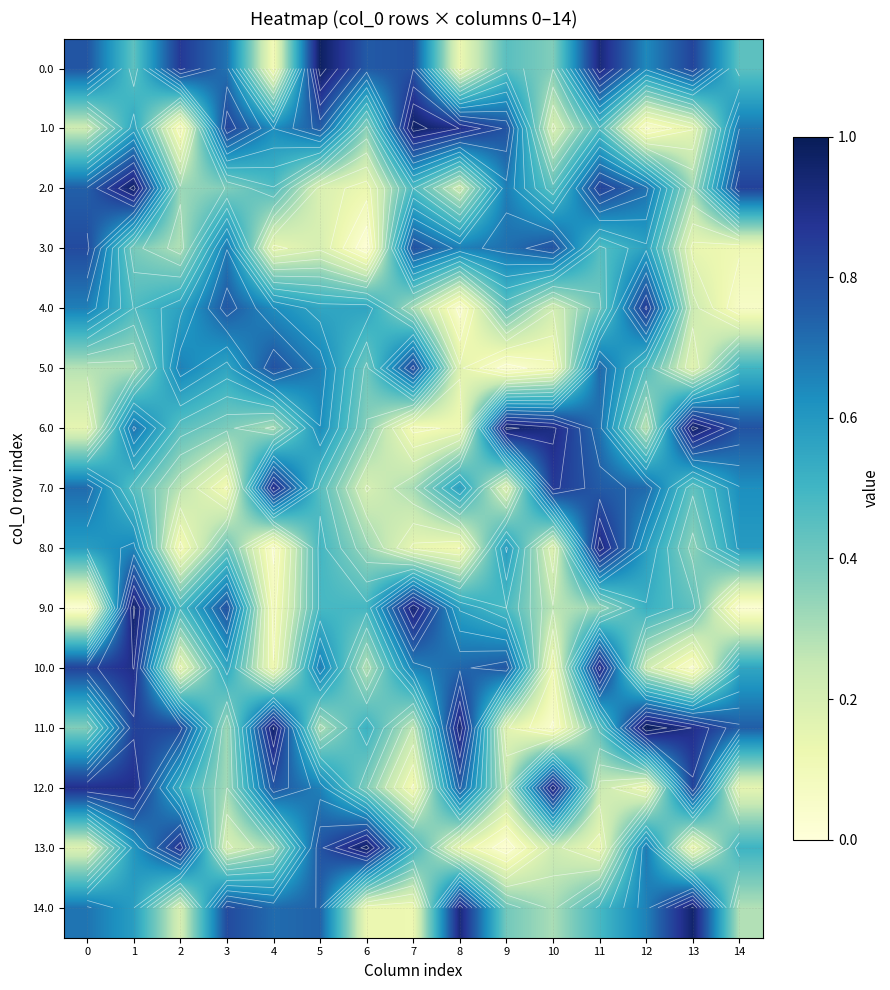

What is the total value across all series at 14?

6.9